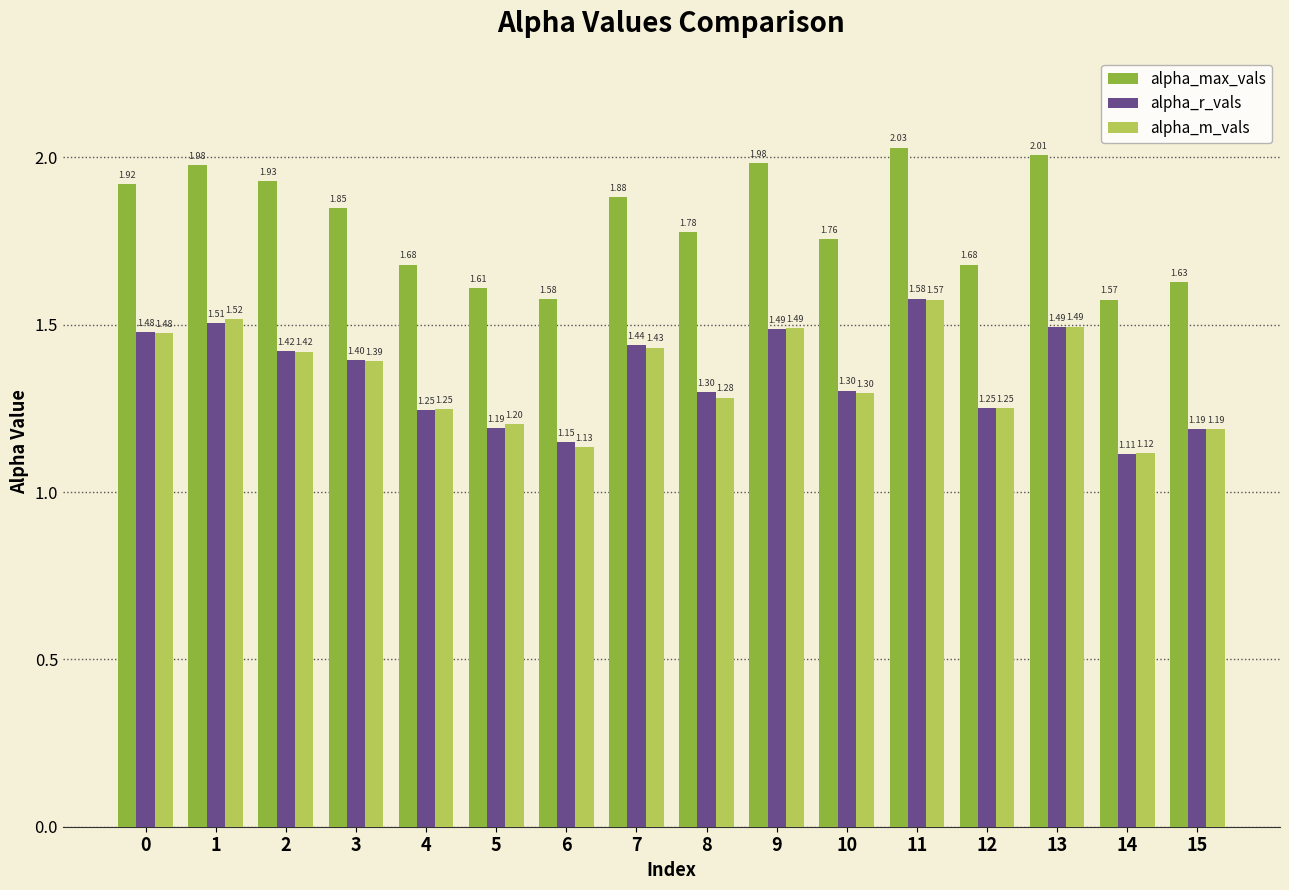

What is the average value of the alpha_m_vals series?

1.3